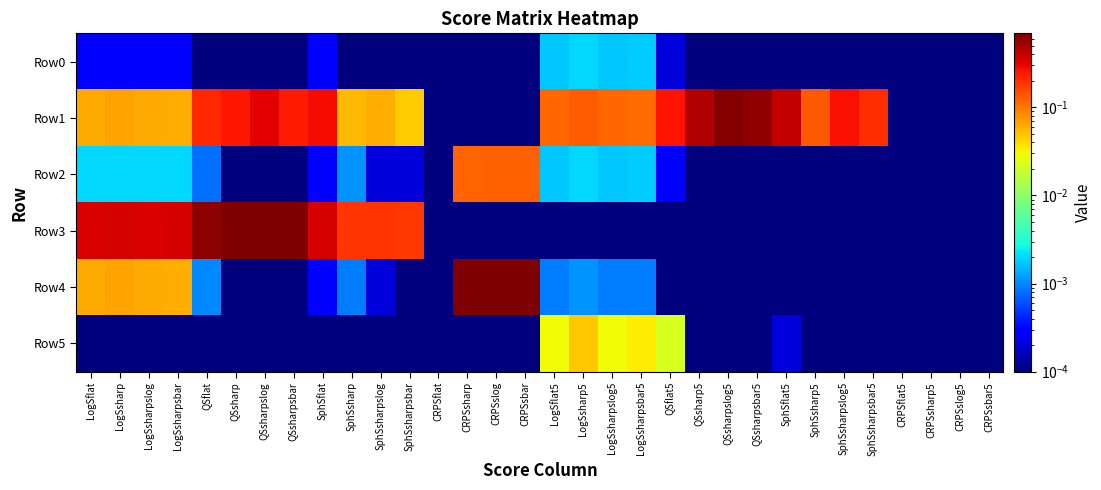

At which category is the sum across all series the highest?

QSsharpslog